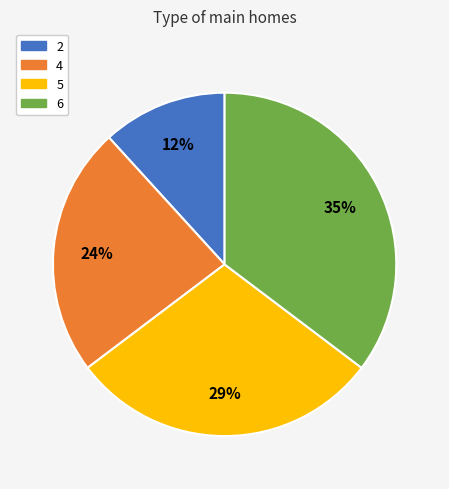

Approximately how many times larger is the value at 2 compared to 5?

0.4